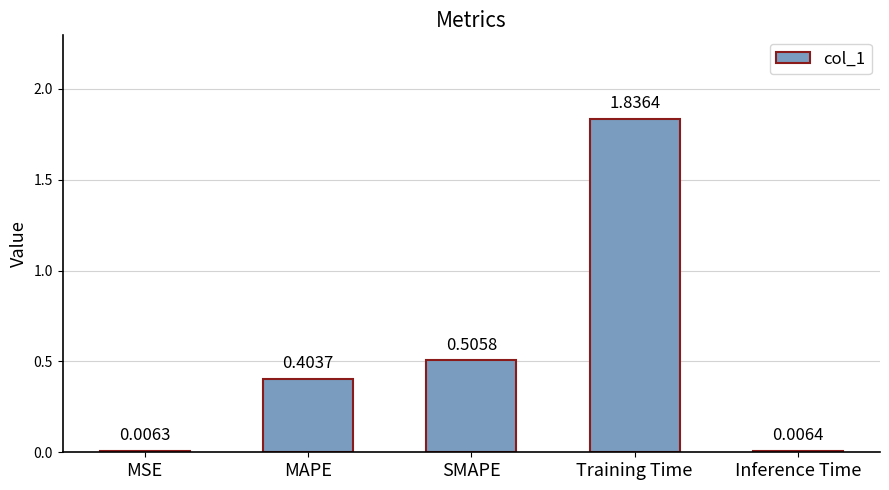

What is the sum of all values?

2.8